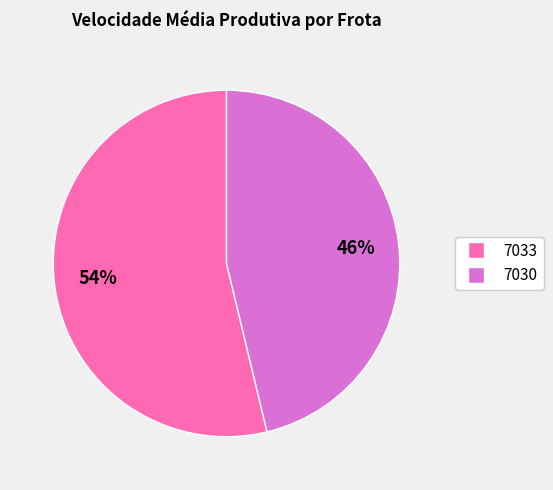

Is the sum of 7030 and 7033 greater than half?

Yes